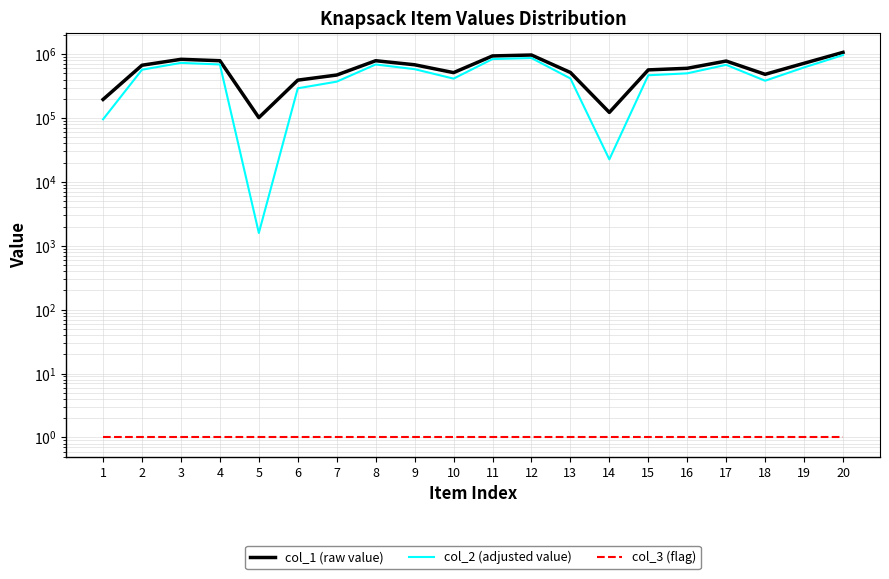

Does the chart have visible grid lines?

Yes